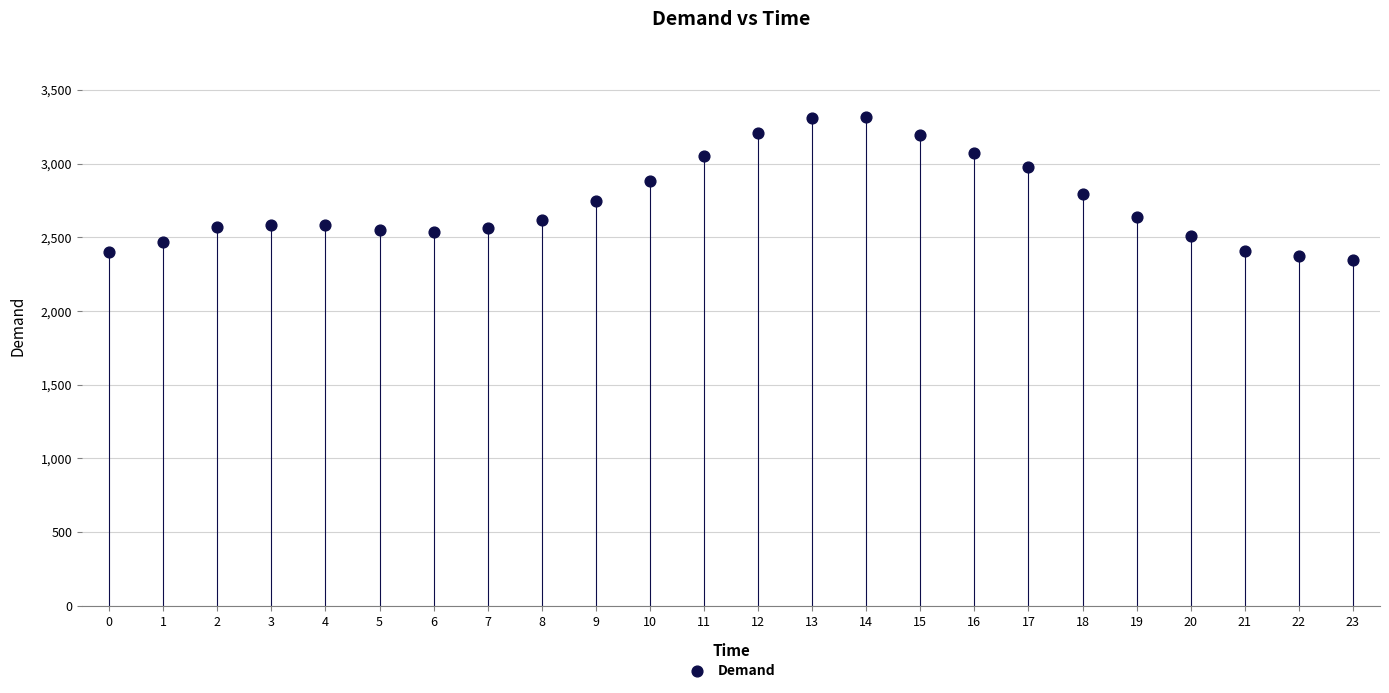

What is the range of Y values (max minus min)?

969